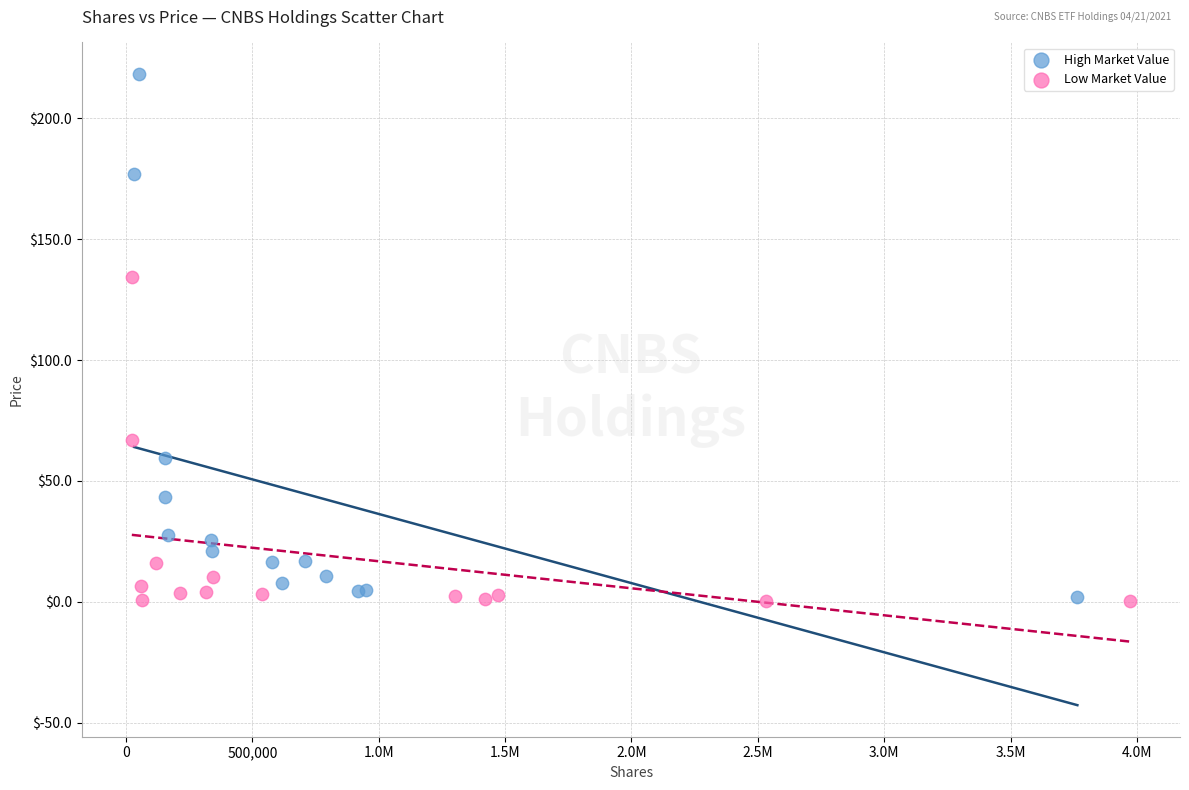

Which series contains the highest Y value?

High Market Value